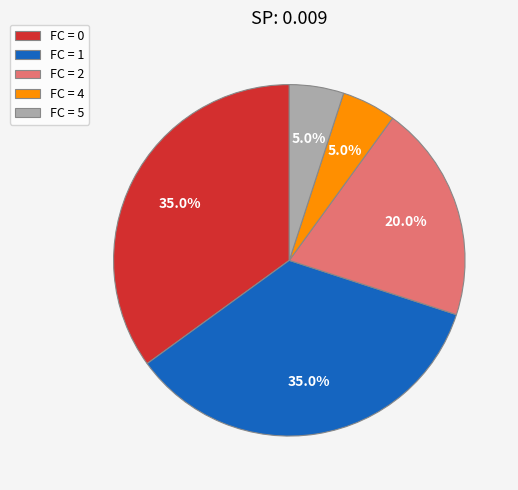

Between FC = 0 and FC = 5, which is larger?

FC = 0